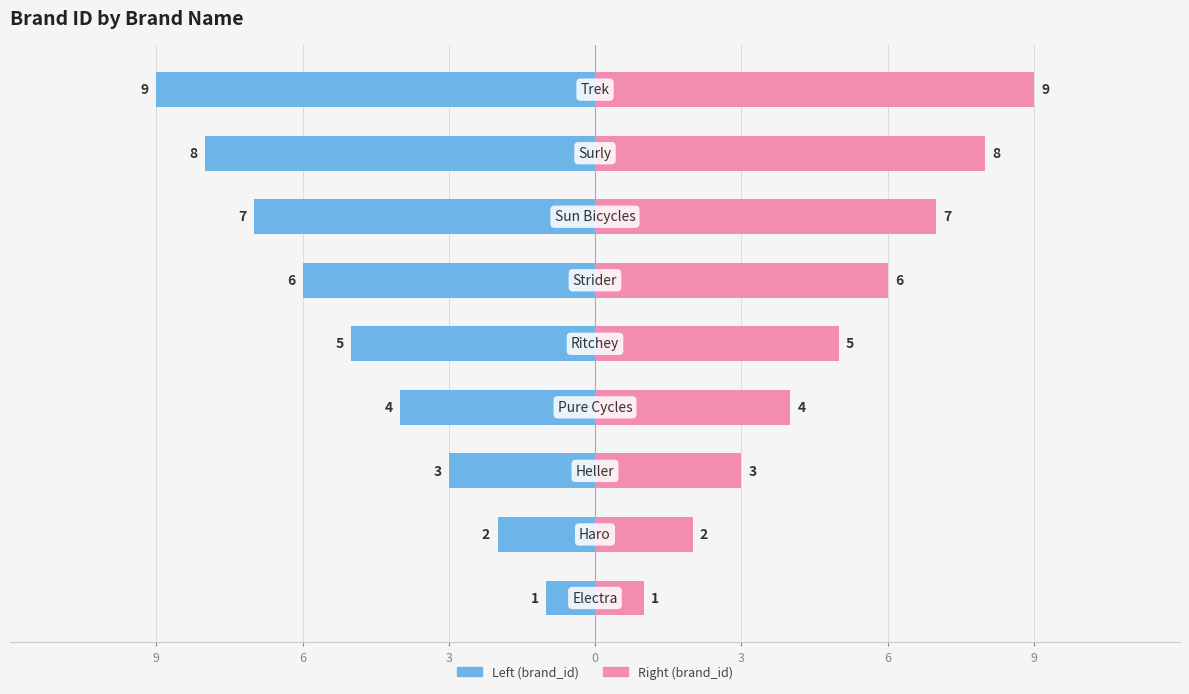

How many brand_id (right) values are between 3 and 7?

5